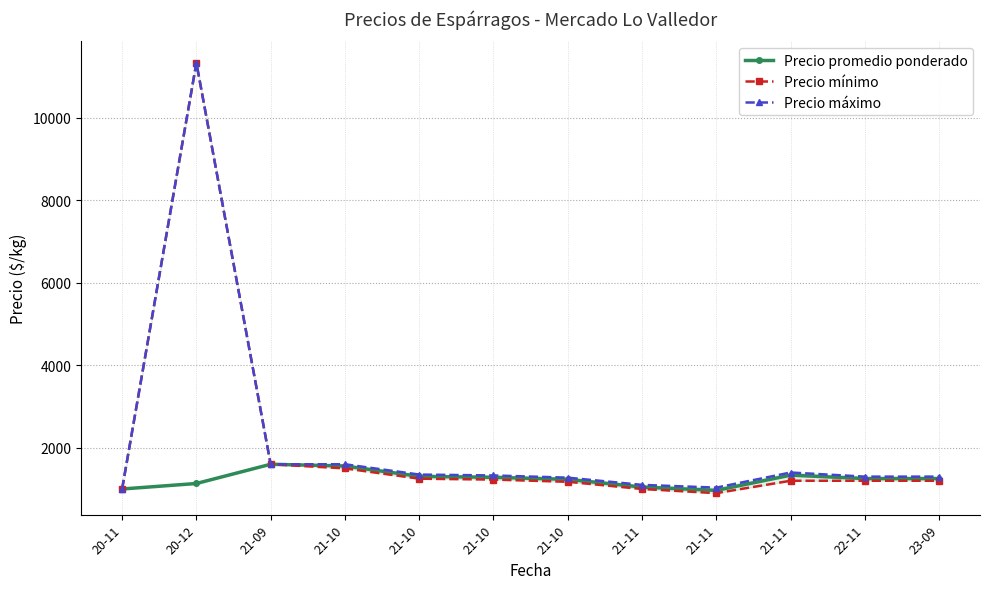

The Precio máximo series shows 552.5 at 20-11. True or false?

False